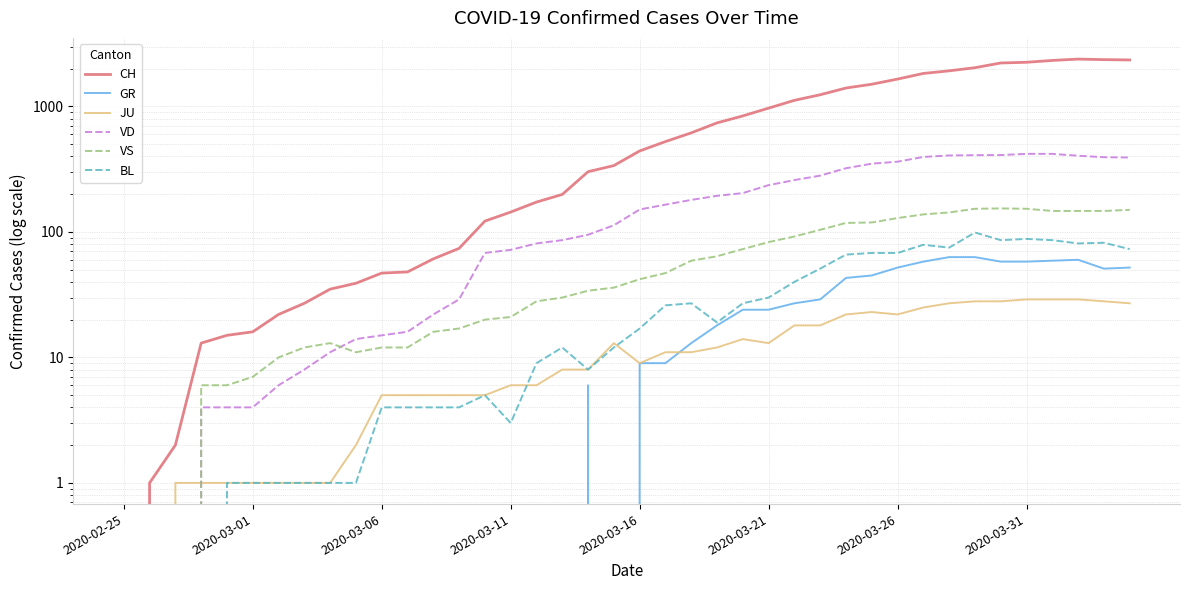

What position from the left is 19?

20